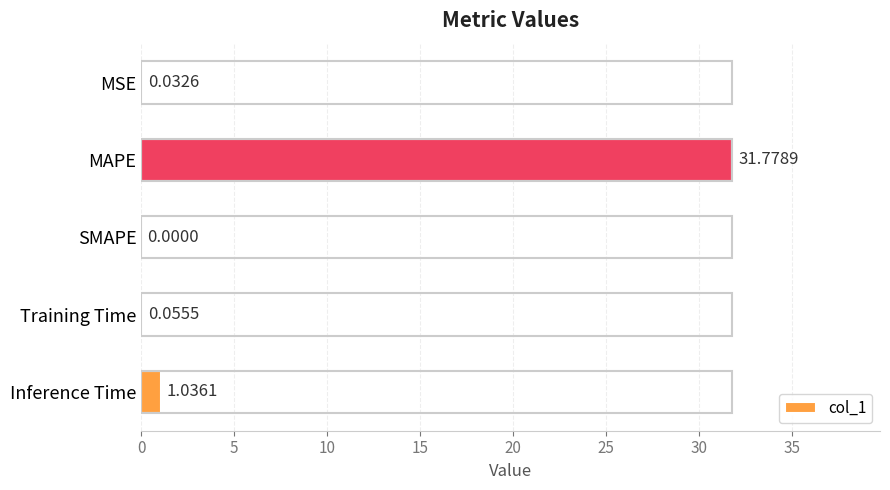

What is the sum of all values?

32.9